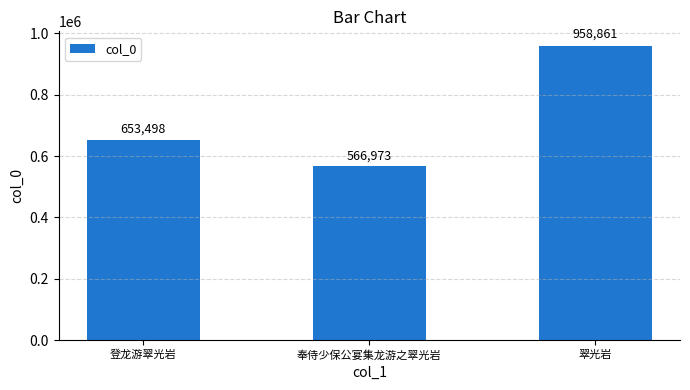

What is the minimum value shown in the chart?

566973